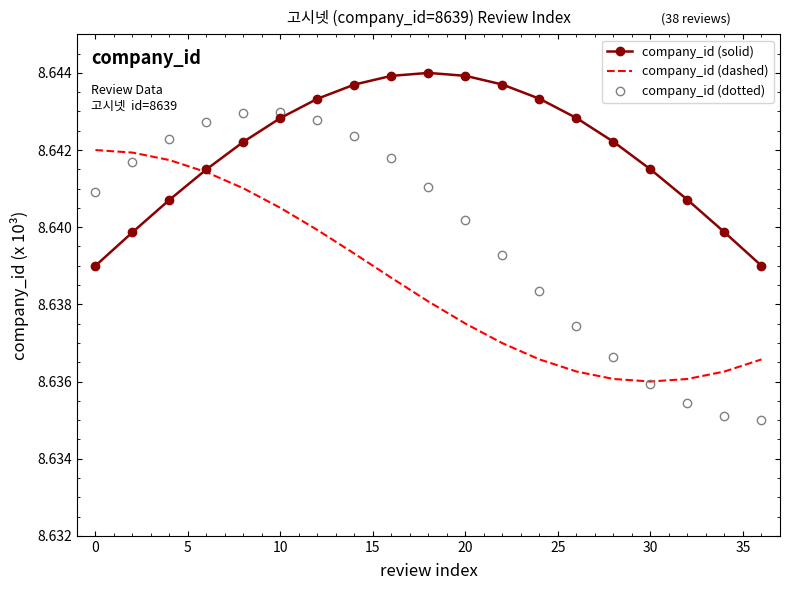

How many times do company_id (solid) and company_id (dotted) cross each other?

1